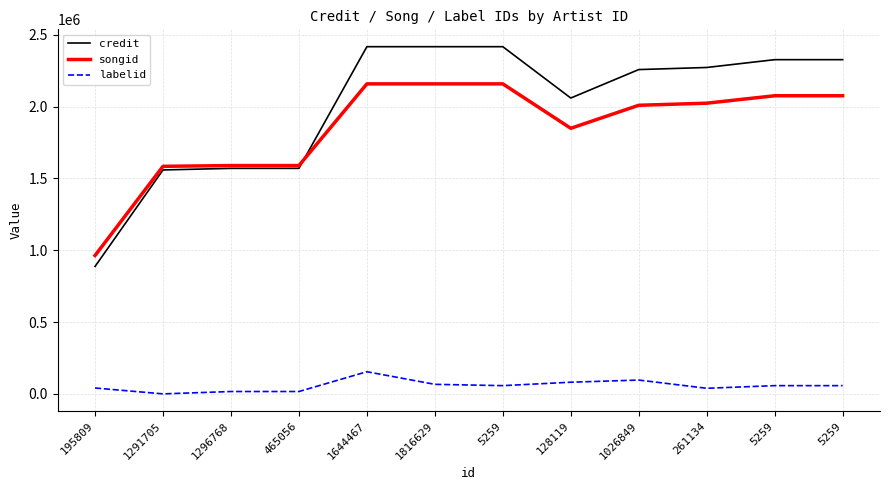

What are all the series names shown in the legend?

credit, songid, labelid